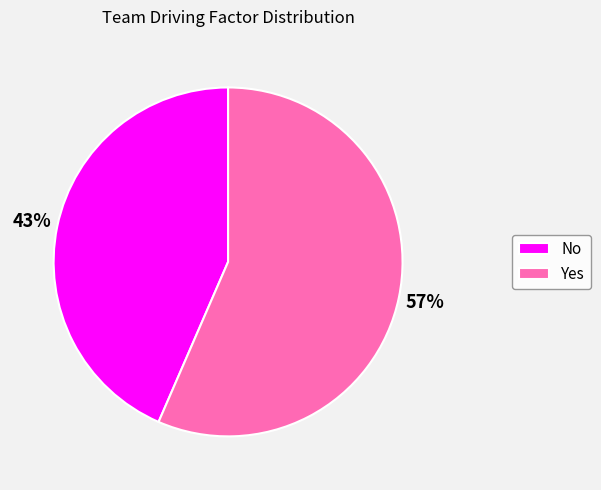

Approximately how many times larger is the value at Yes compared to No?

1.3